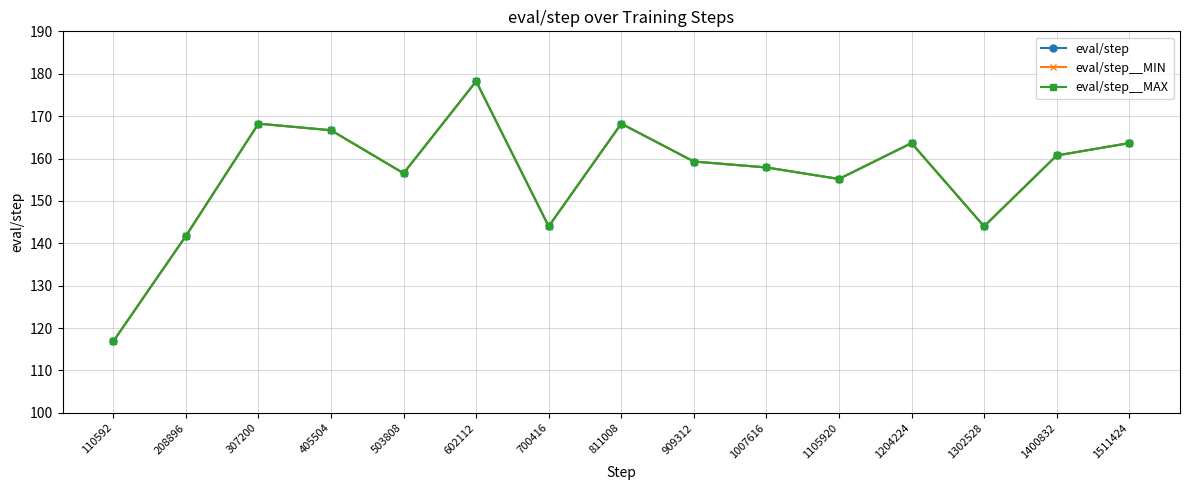

Does the chart have visible grid lines?

Yes